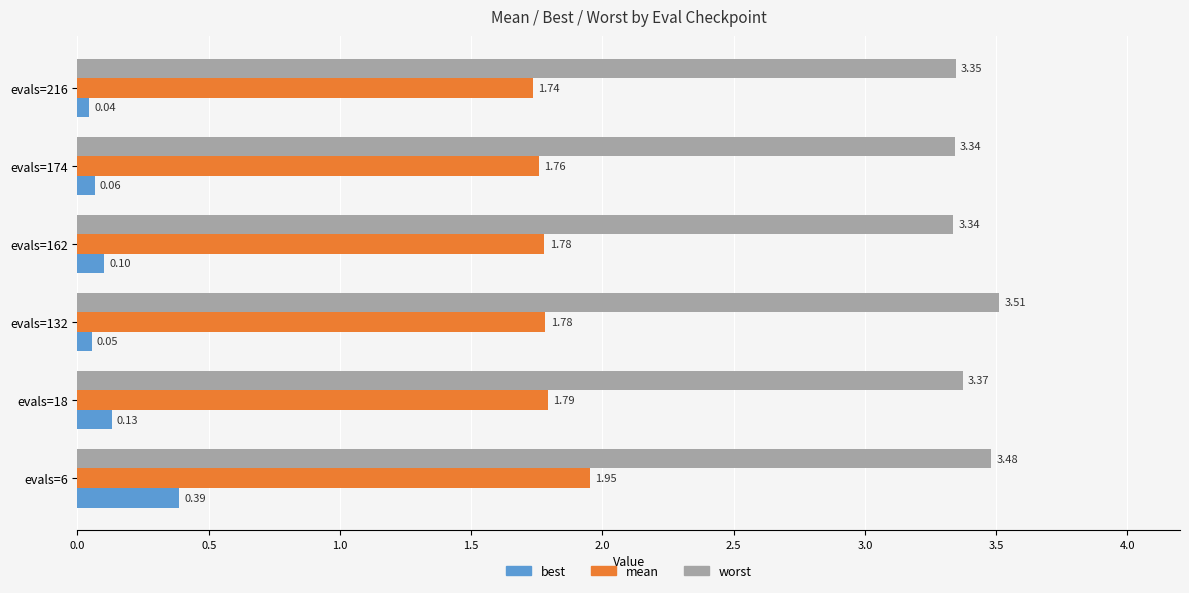

What is the sum of all mean values?

10.8